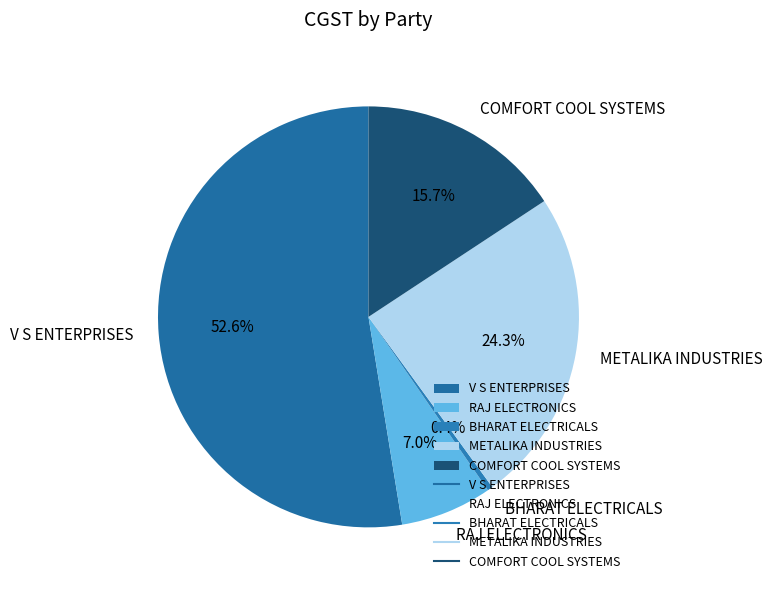

Is there a majority slice in this chart?

Yes